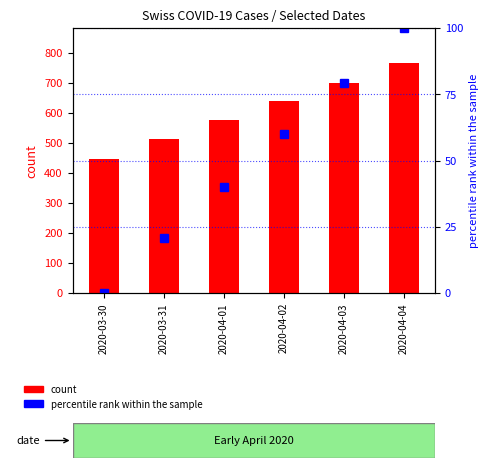

What is the value of the percentile rank within the sample bar at the 5th from the left?

79.1